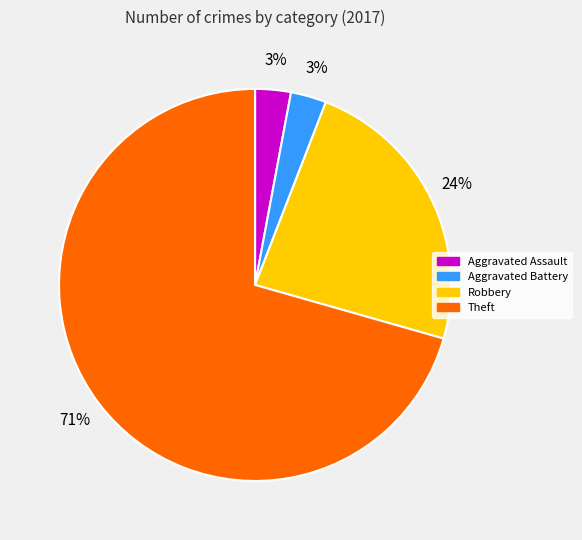

To the nearest percent, what portion does Aggravated Assault represent?

3%